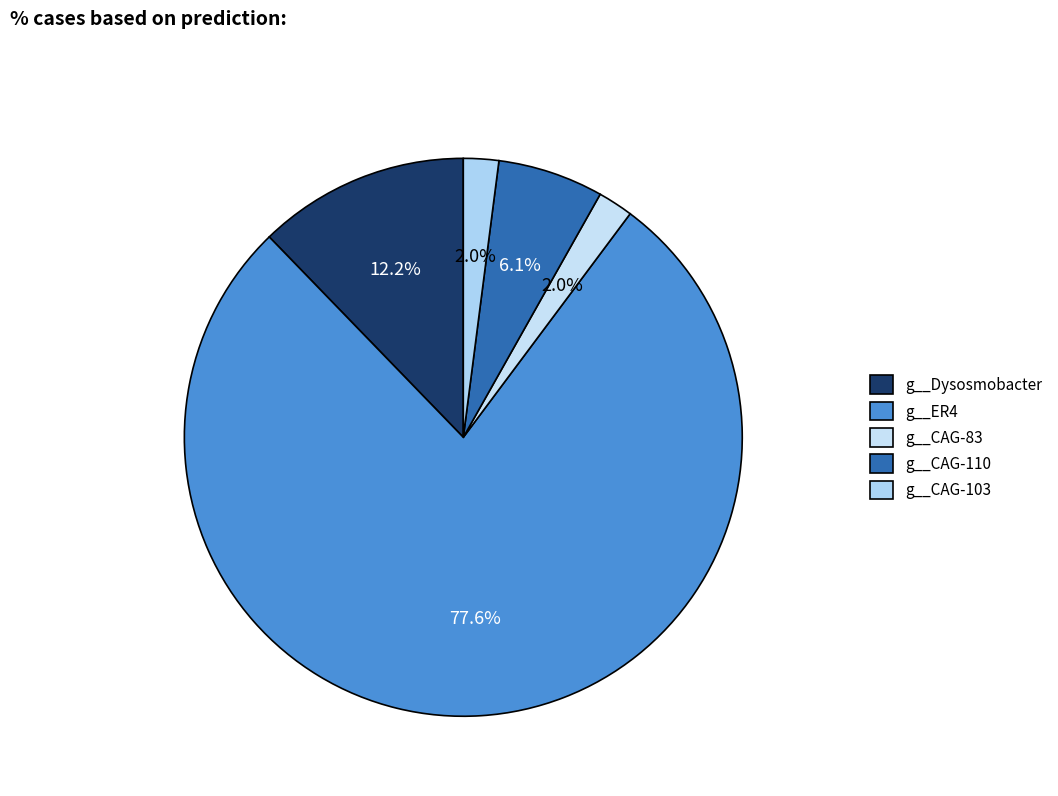

To the nearest percent, what is the difference between the largest and smallest slice percentages?

76%